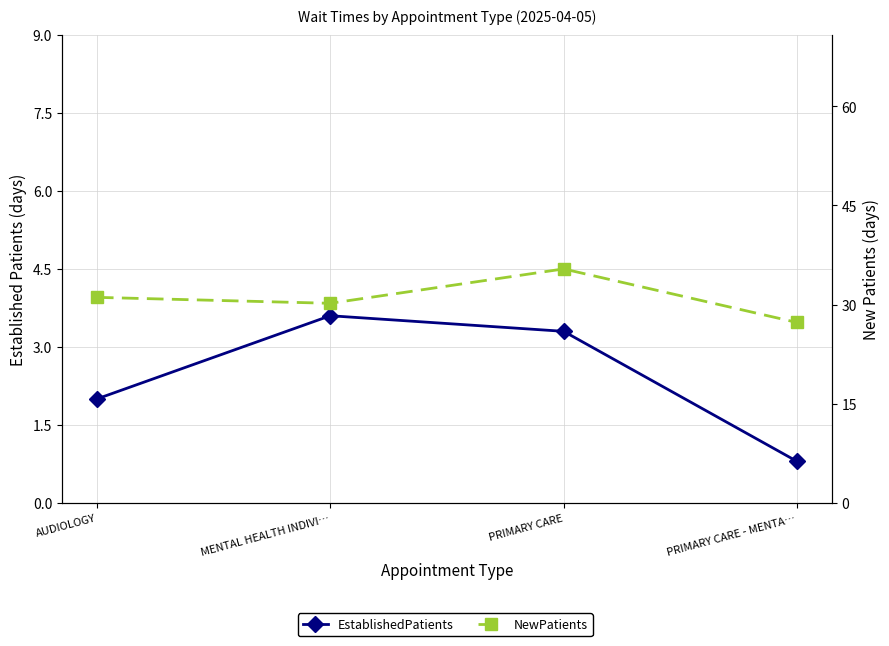

What is the average value of the EstablishedPatients series?

2.4